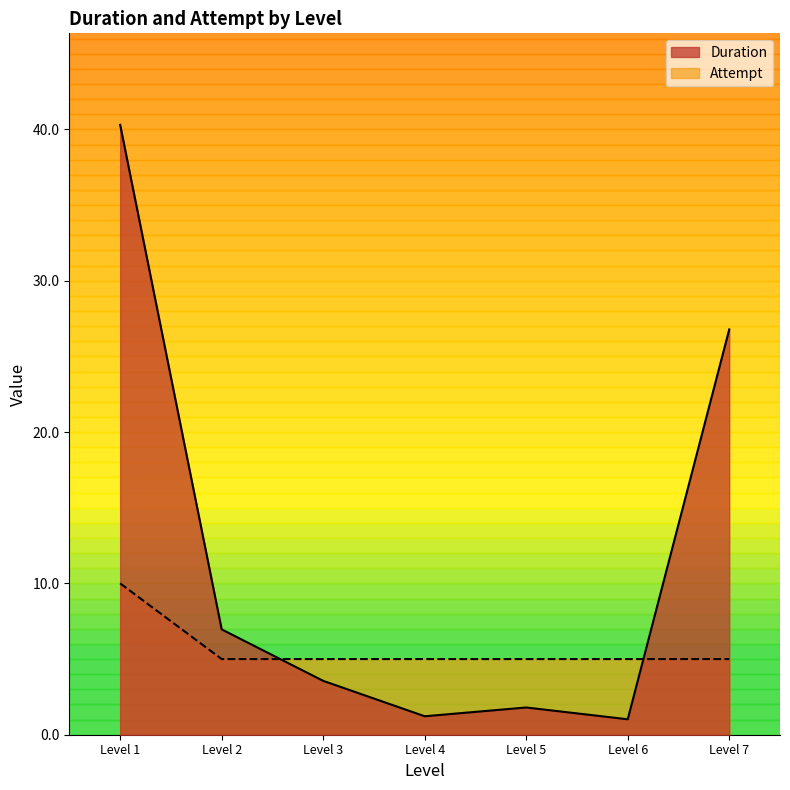

How many lines are shown in the chart?

2